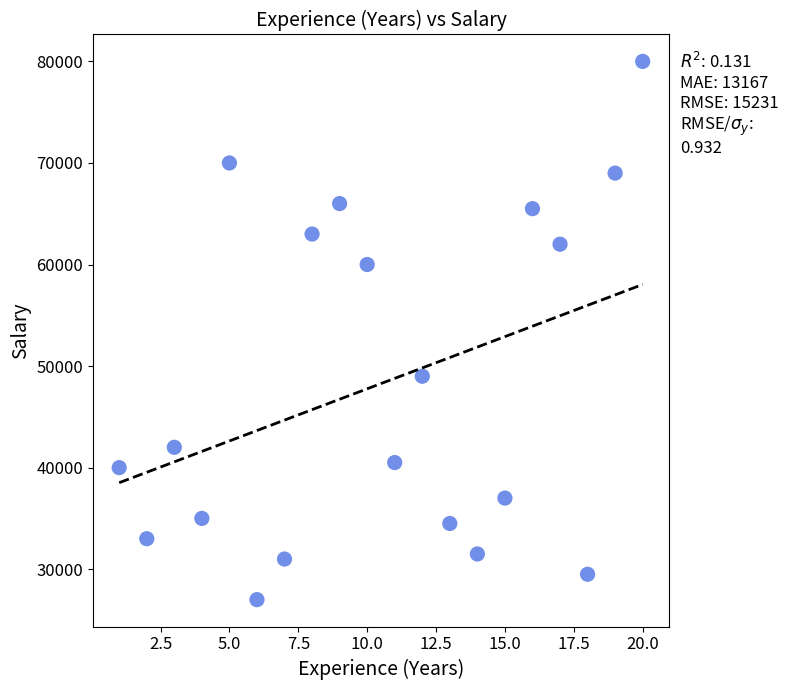

What Y value in the scatter plot is closest to 53500?

49000